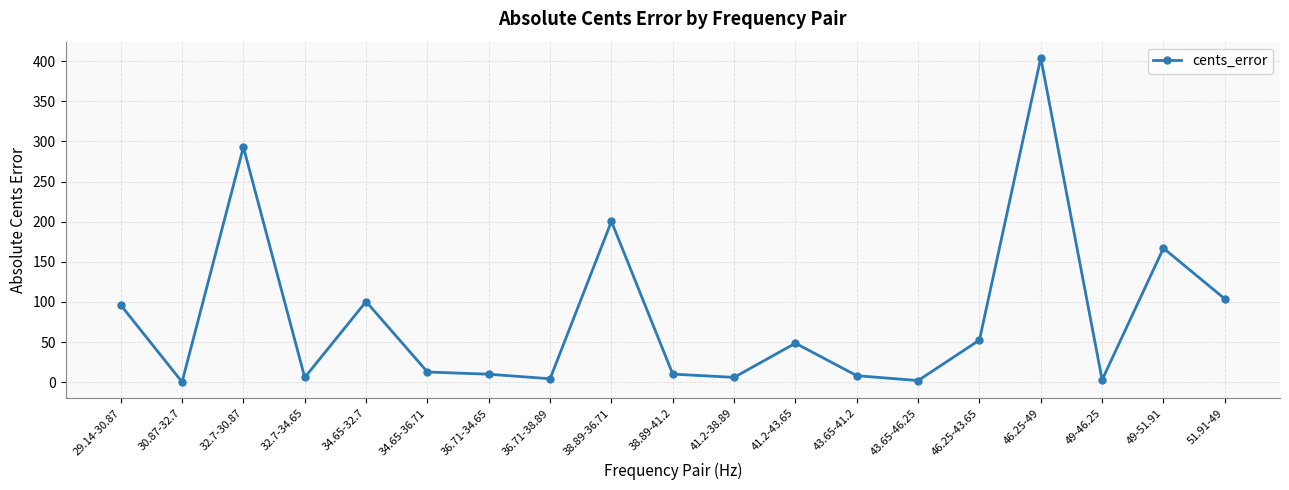

Where is the first local minimum?

30.87-32.7